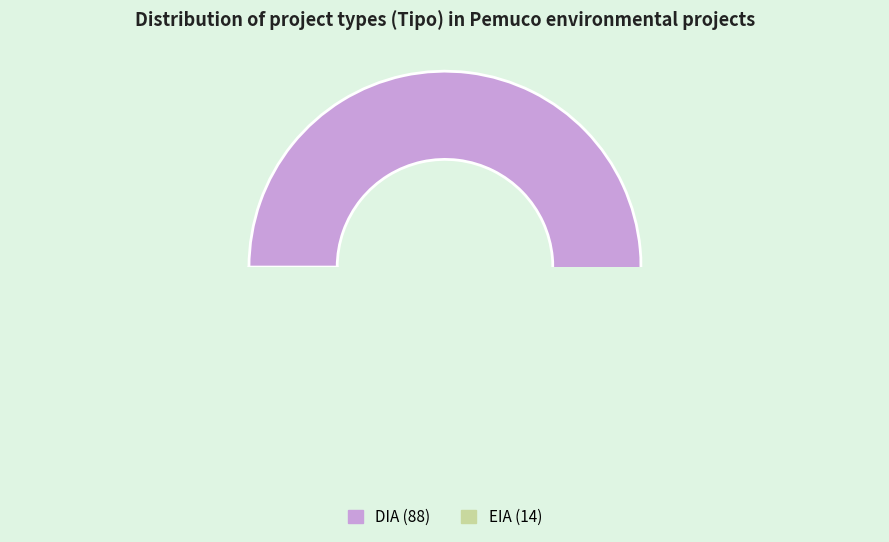

To the nearest percent, what is the difference between the EIA and DIA slice percentages?

73%